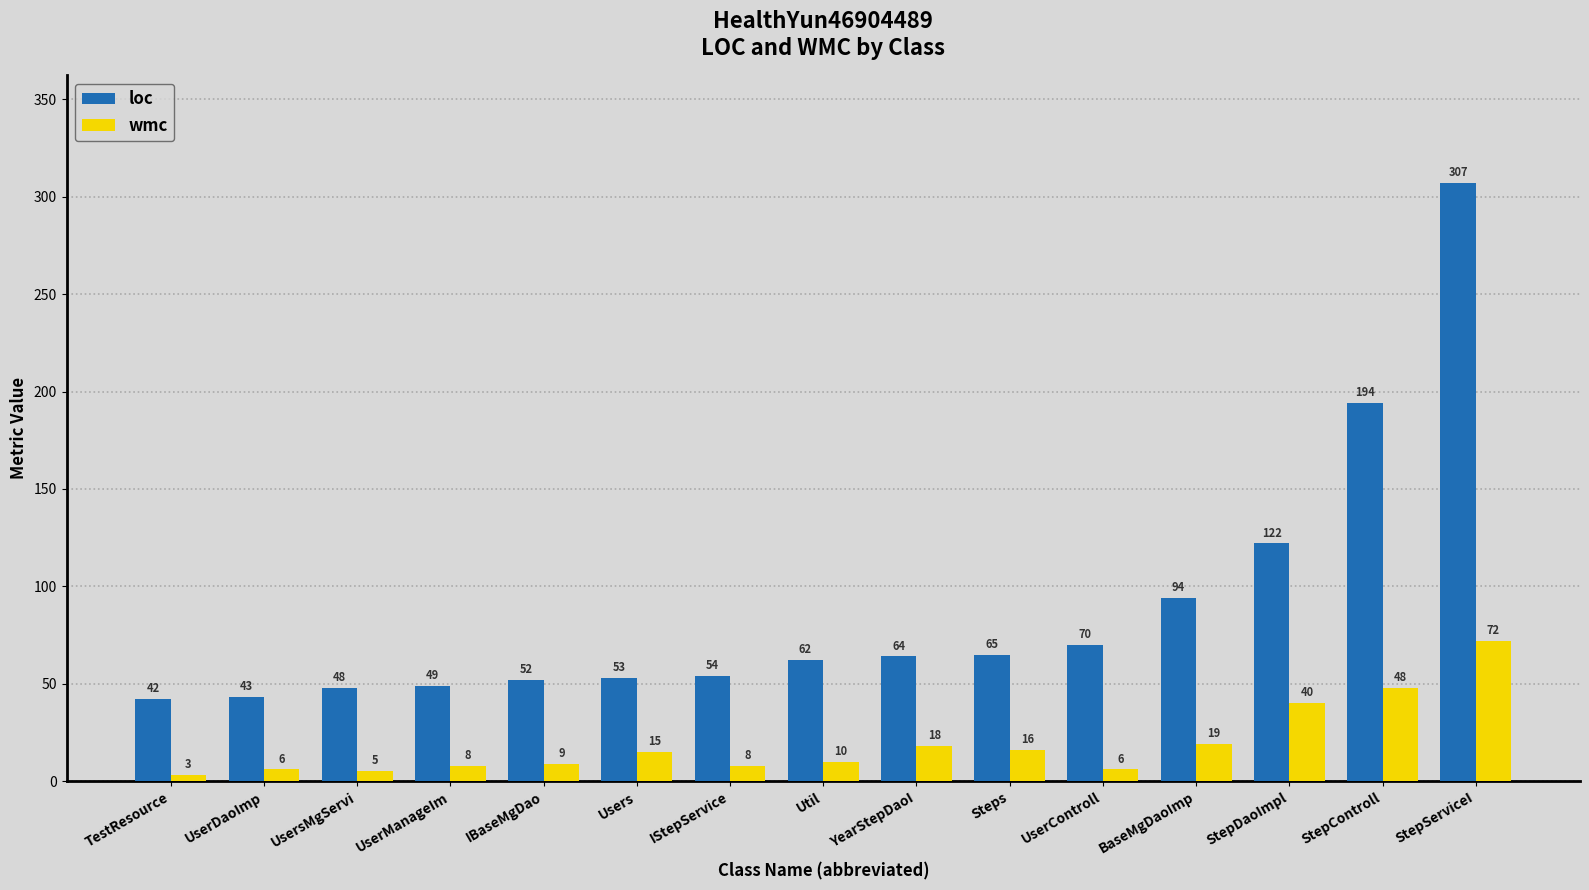

Does the chart contain any negative values?

No